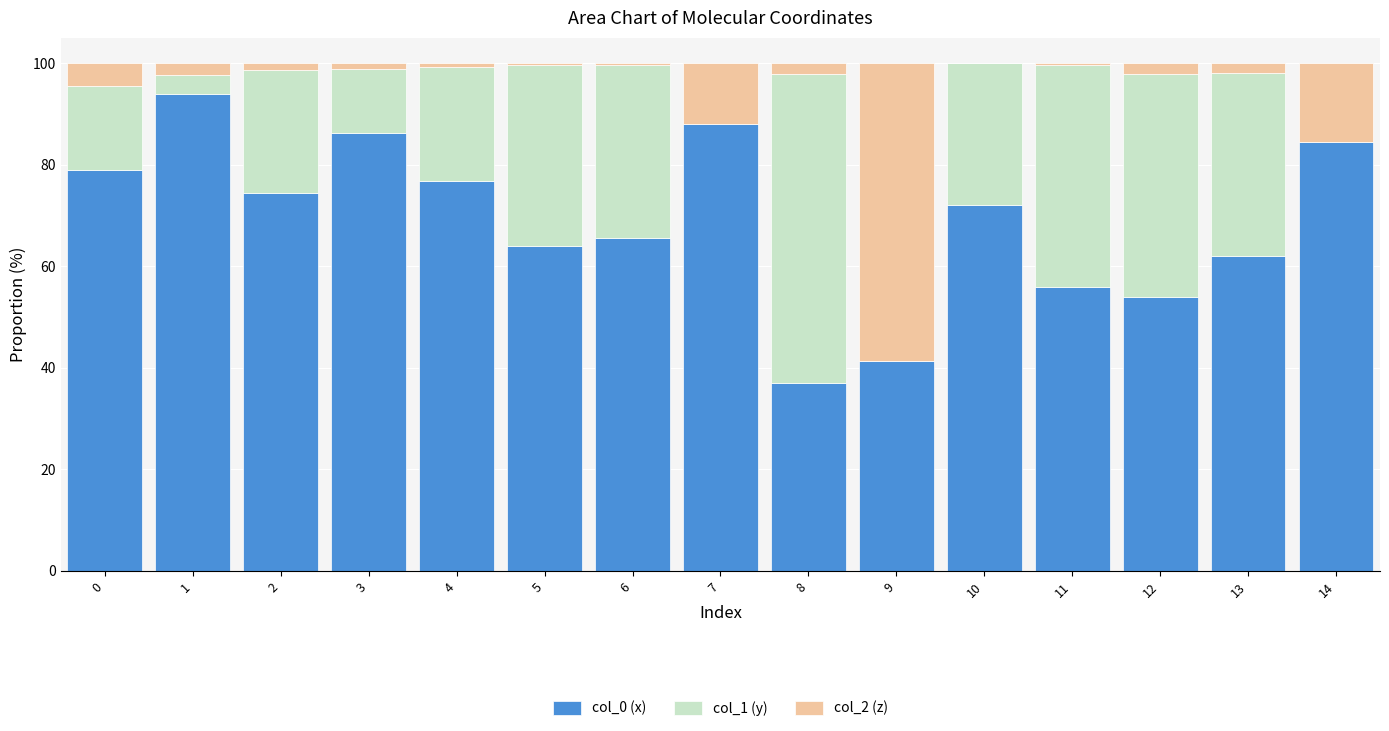

True or false: col_0 (x) has a value of 65.6 at 6.

True